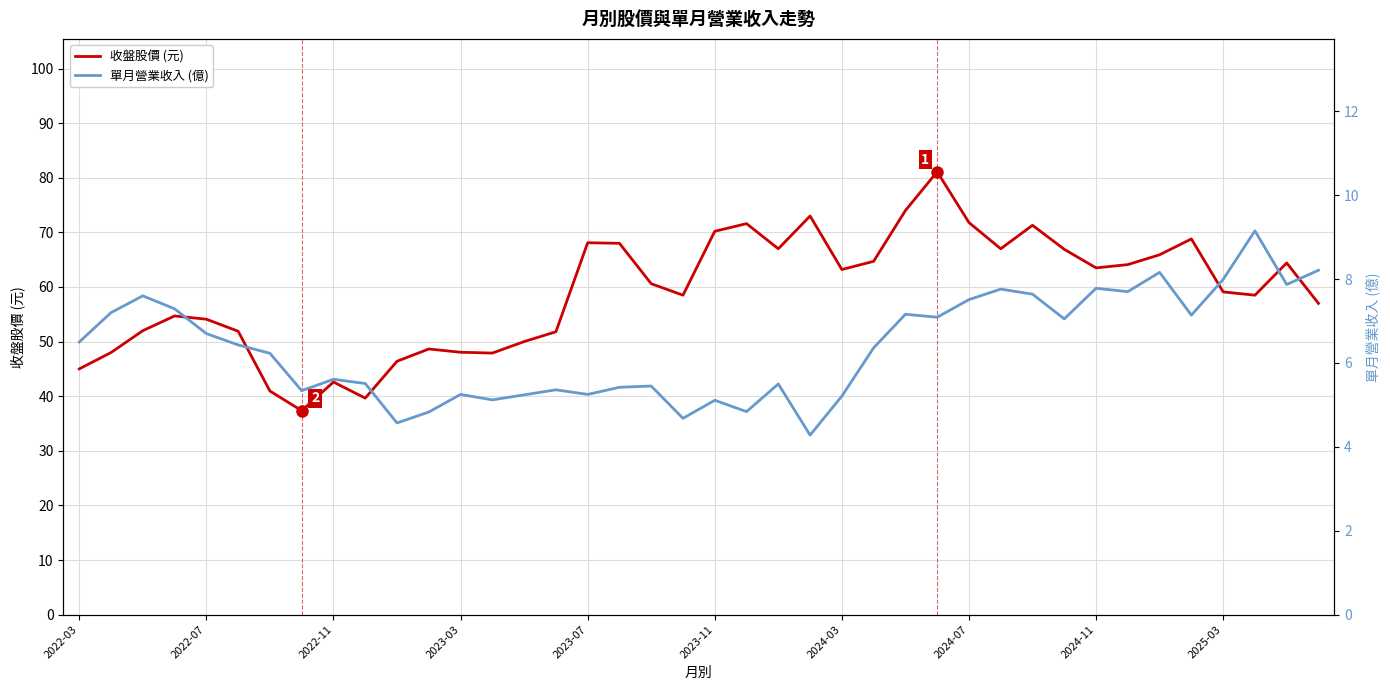

Is it true that 收盤股價 (元) equals 22.0 at 2022-07?

False